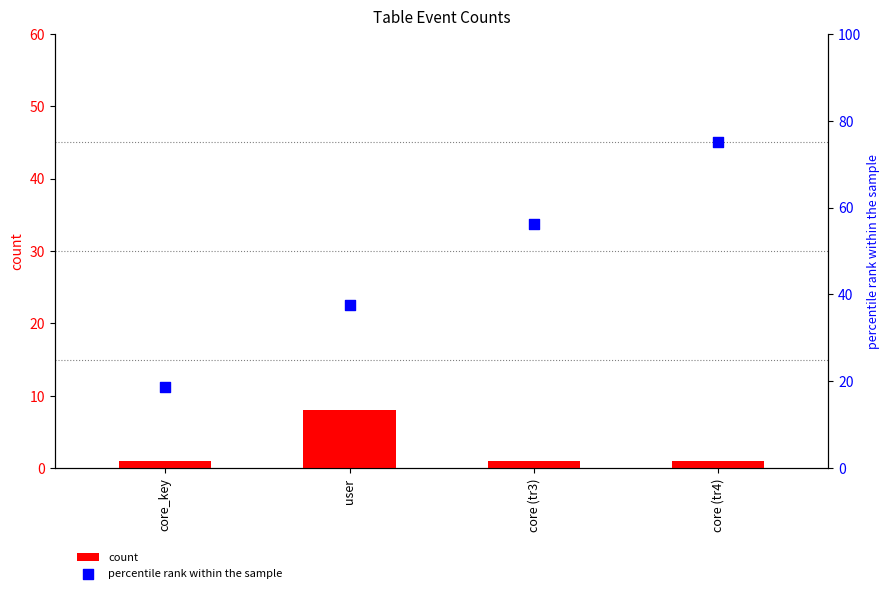

Which series has the largest total across all categories?

percentile rank within the sample